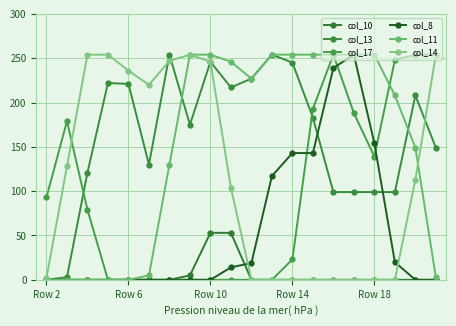

How many lines are shown in the chart?

6